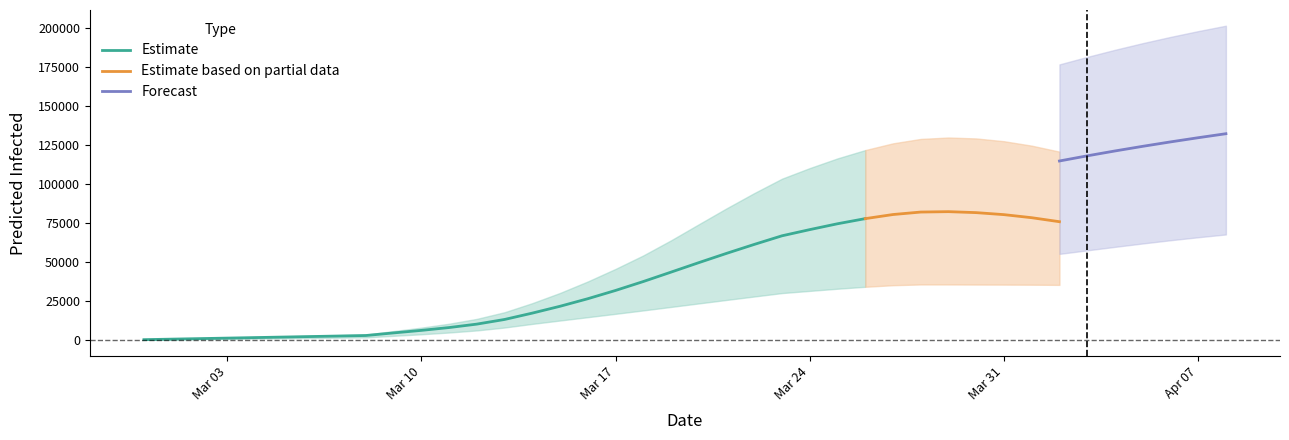

How many data points in total_infected_upper are above 76659?

19